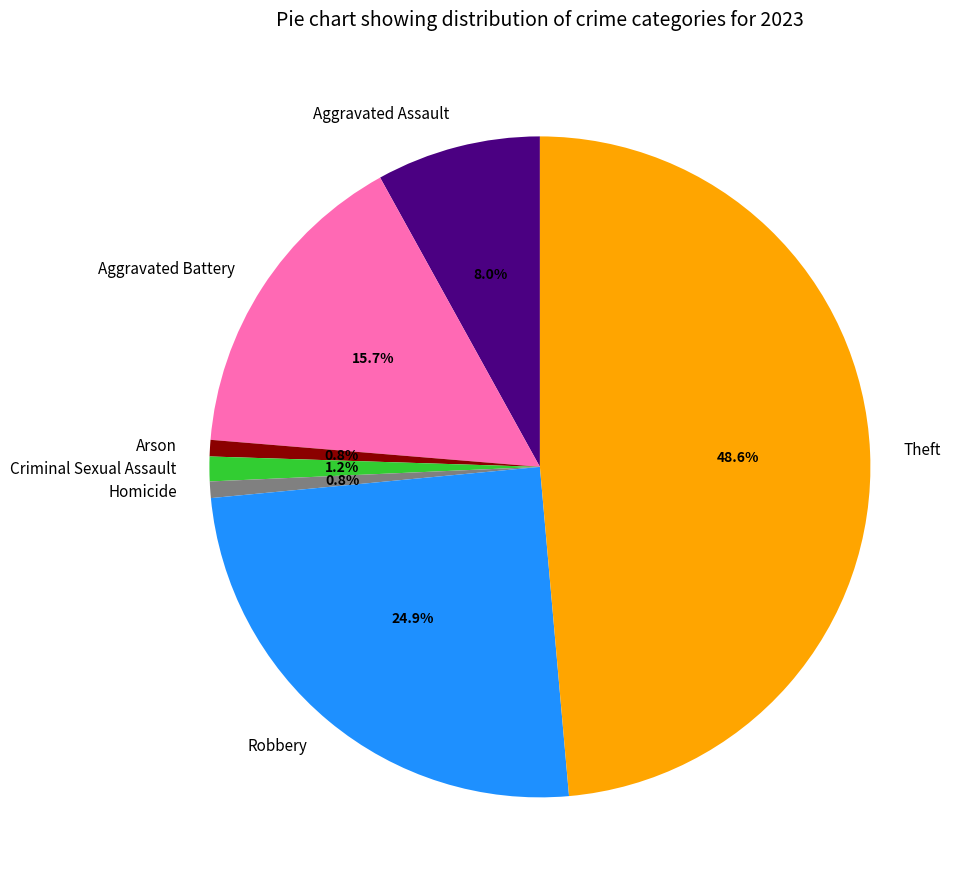

What percentage is NOT represented by Criminal Sexual Assault?

98.8%